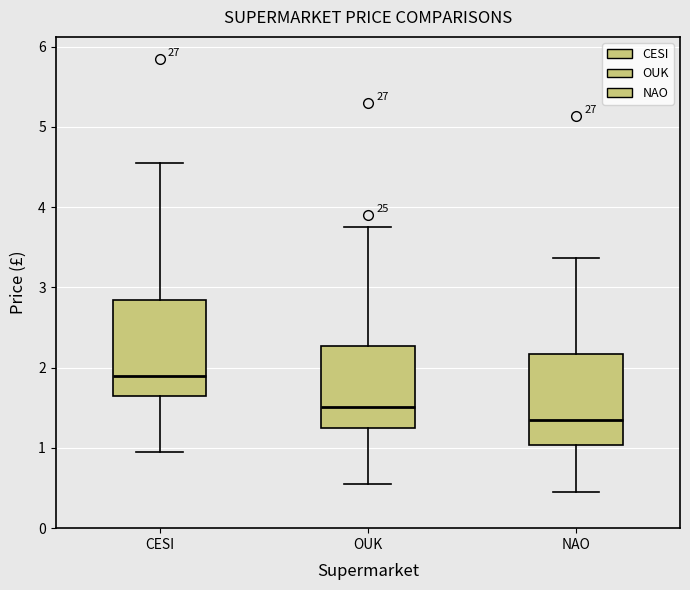

Which box's median line is the highest?

CESI